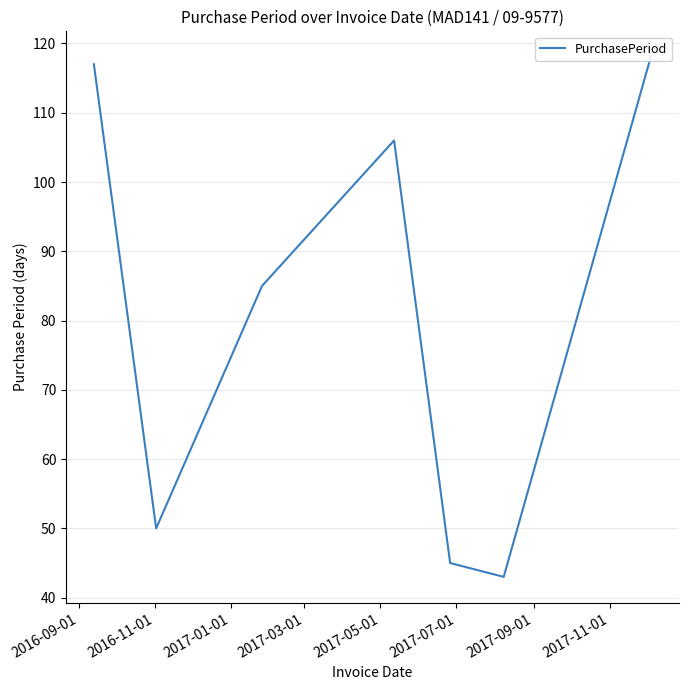

Does the chart display data point markers on the line(s)?

No